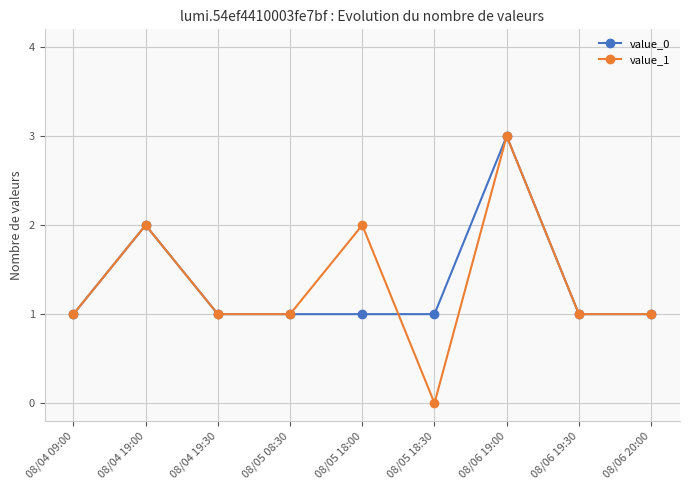

How many data points does each series have?

9